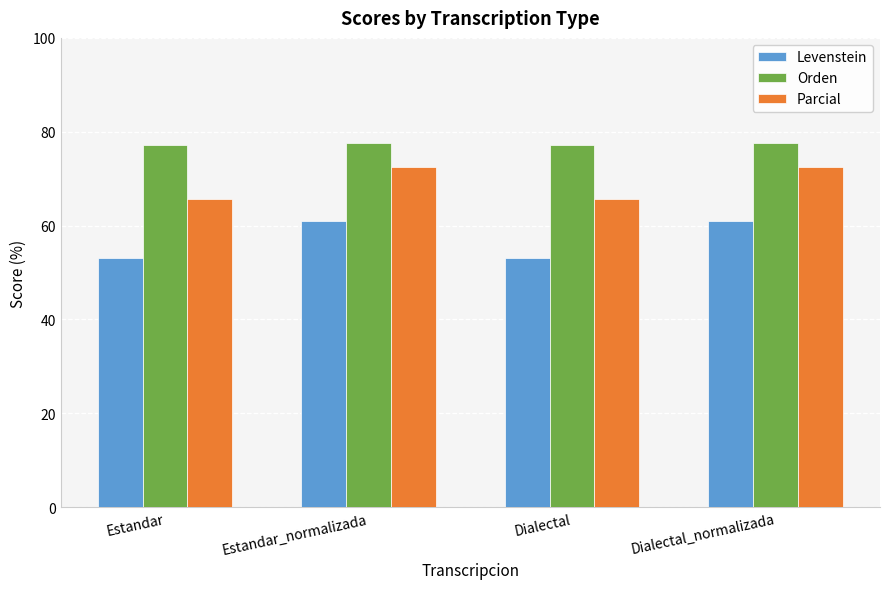

How many bars are there in total?

12